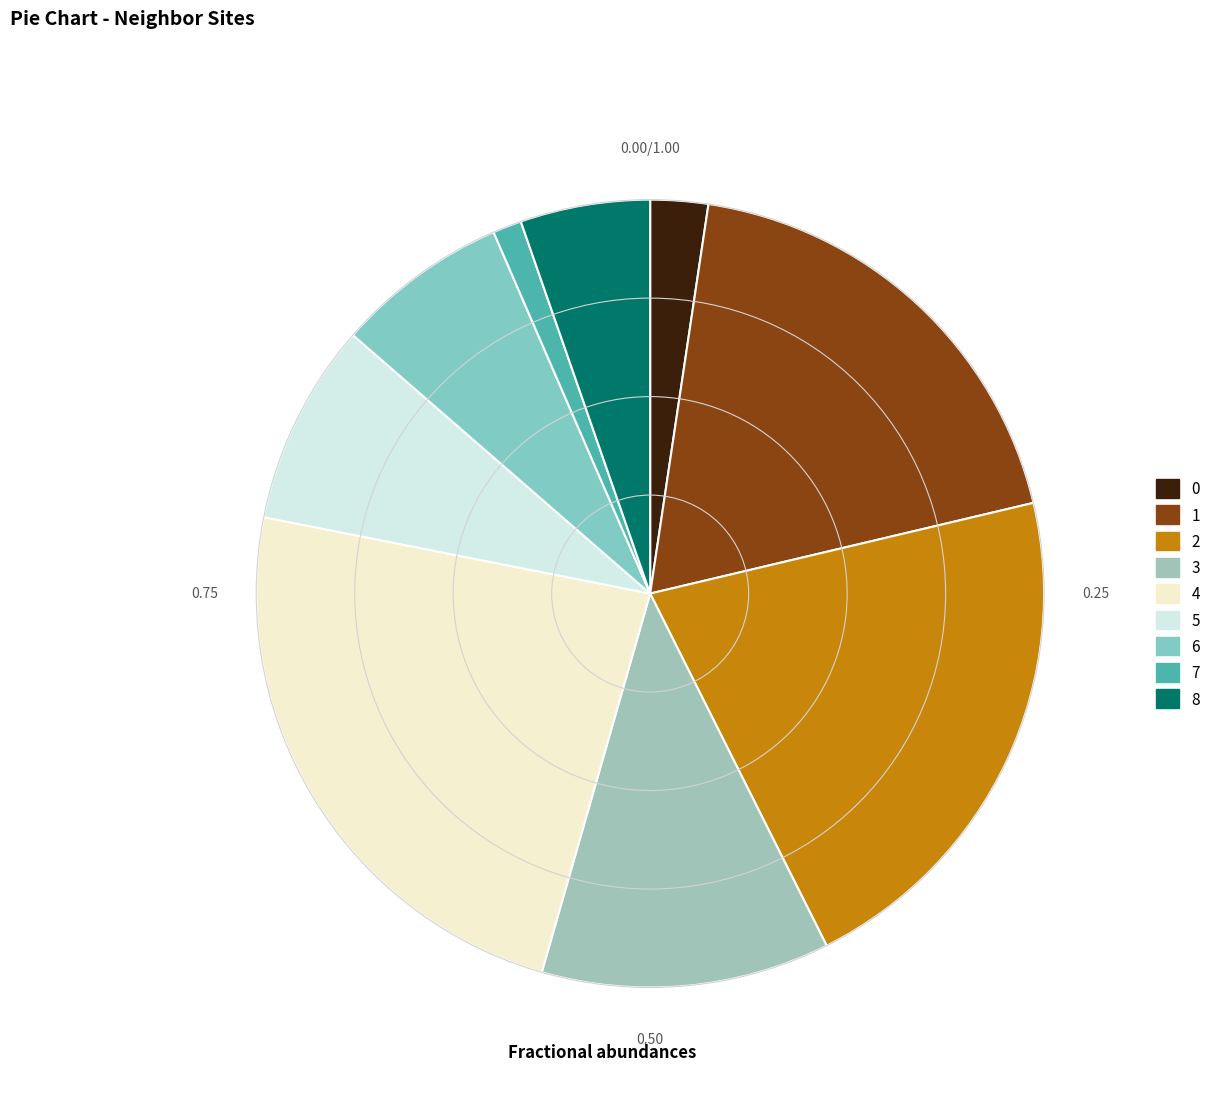

Does 8 represent more than half of the total?

No